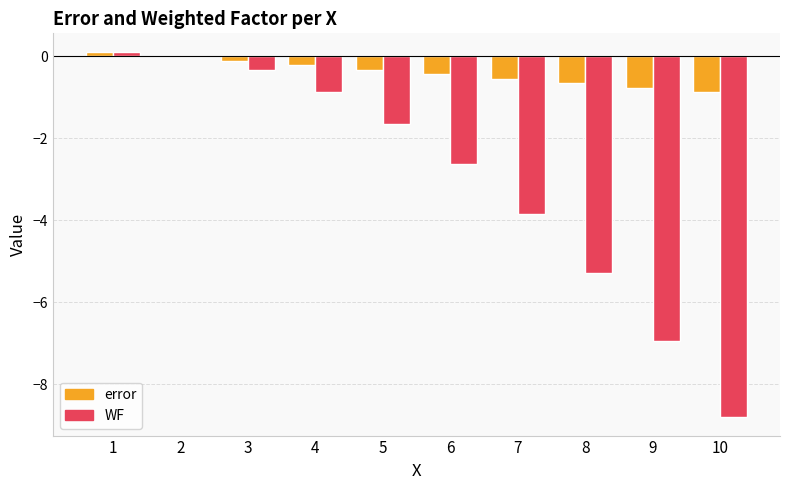

Which series changed the most between 2 and 7?

WF